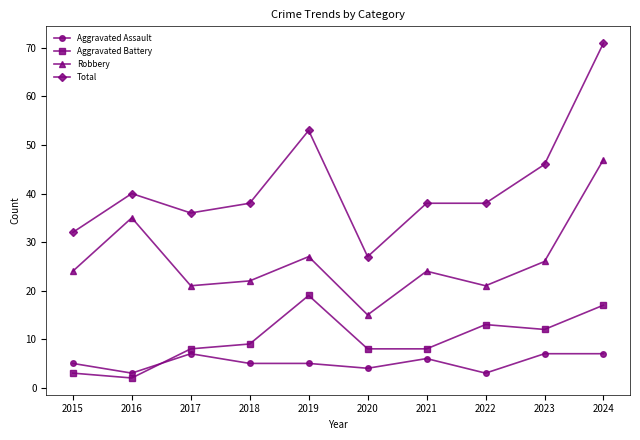

At how many categories does at least one series exceed 41?

3